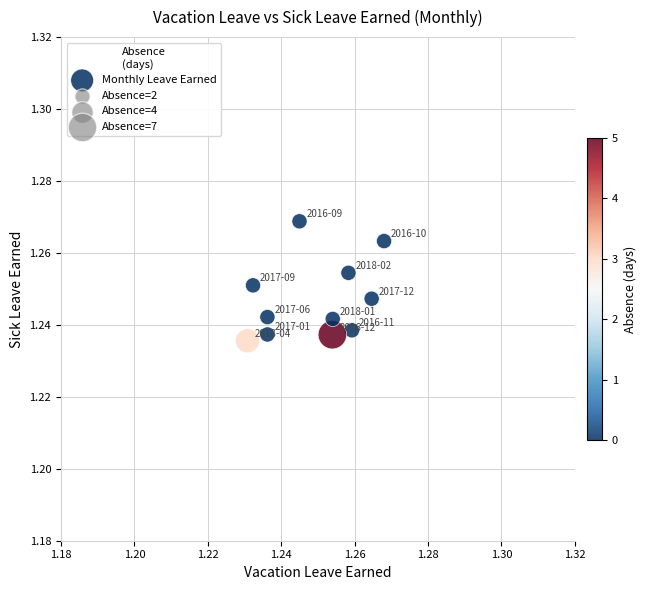

How many points are shown in the scatter plot?

11